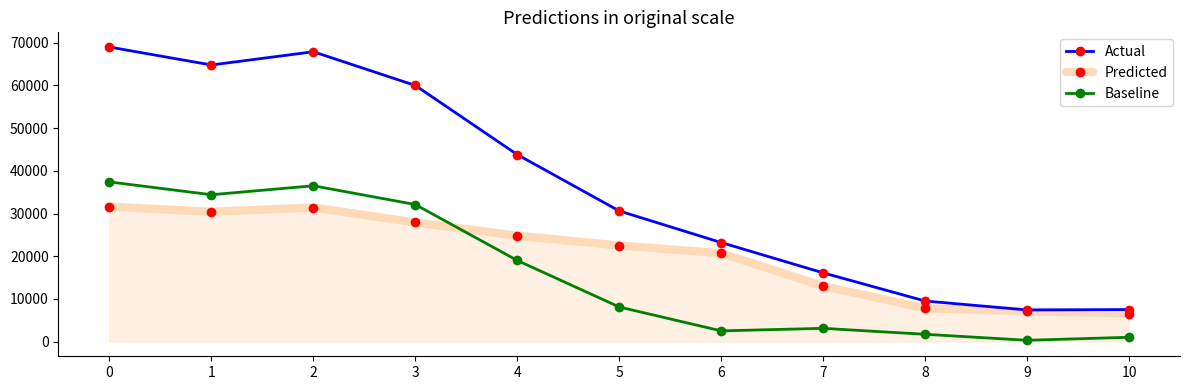

How many lines are shown in the chart?

3